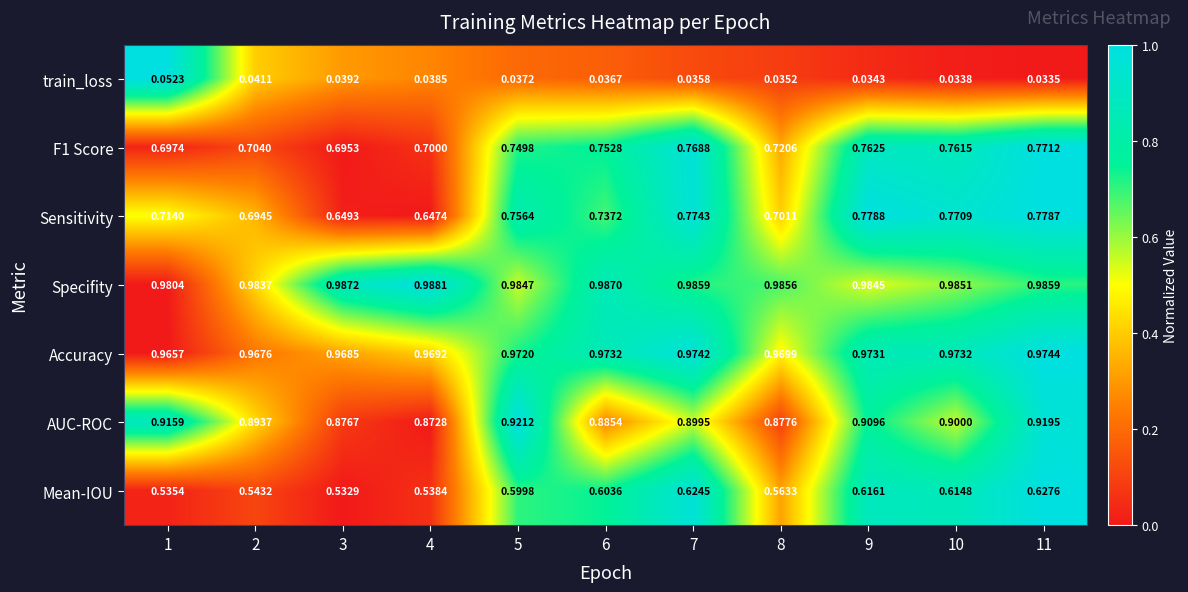

Rank the series at 8 from highest to lowest value.

Specifity, Accuracy, AUC-ROC, F1 Score, Sensitivity, Mean-IOU, train_loss